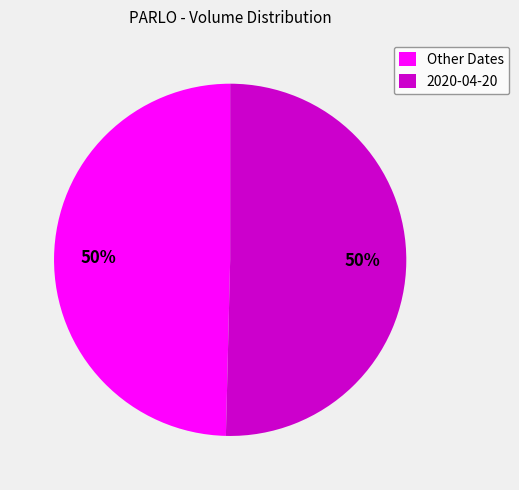

True or false: 2020-04-20 accounts for 50% of the total.

True